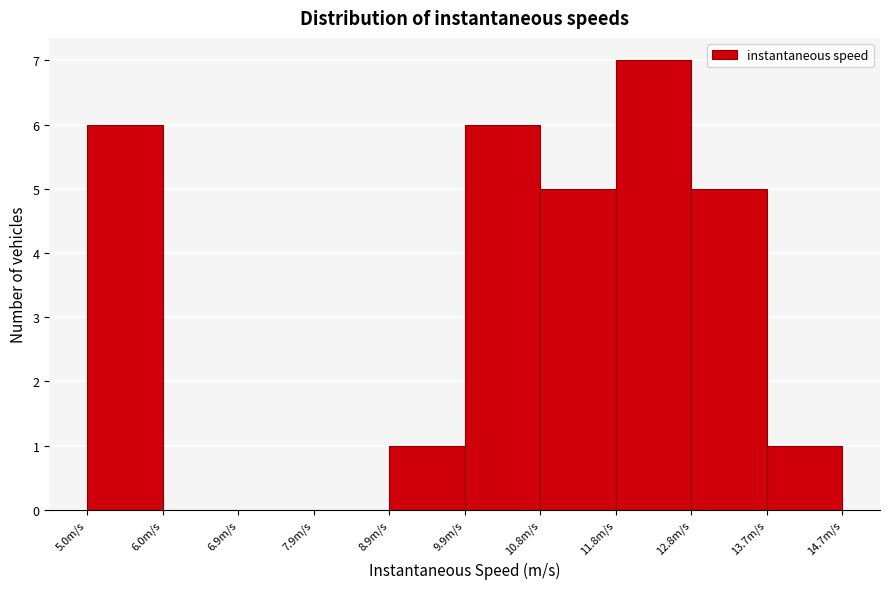

What is the height of the bar covering 10.8 to 11.8 on the x-axis? Neither the bar edges nor the heights are printed on the chart, so give them approximately, as read against the axes.

5